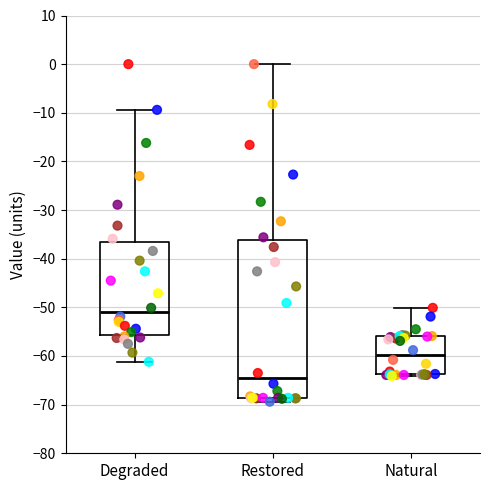

Which box's median line is the lowest?

Restored